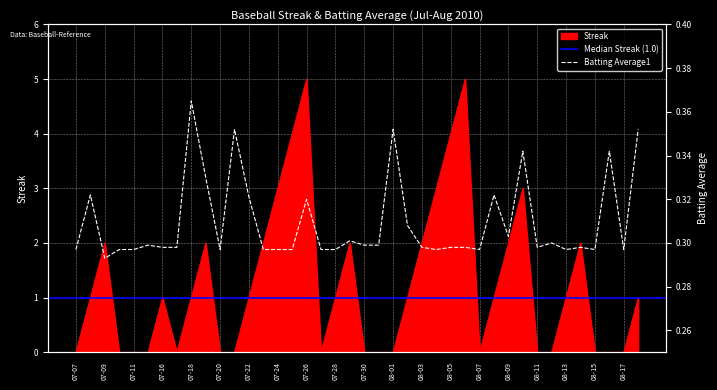

True or false: Streak has a value of 3 at 07-11.

False